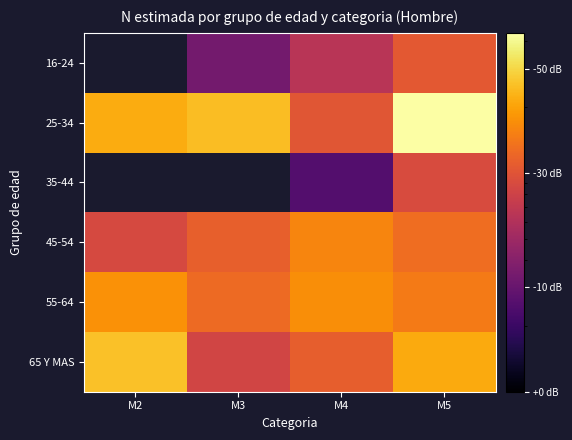

How many values in the 25-34 series are below 24605?

2